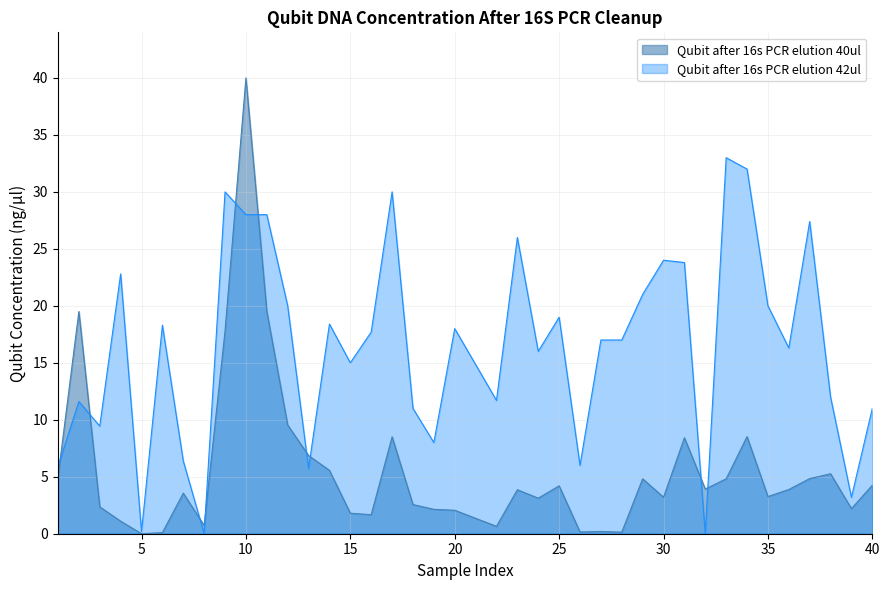

Where is Qubit after 16s PCR elution 40ul nearest to the value 20?

2